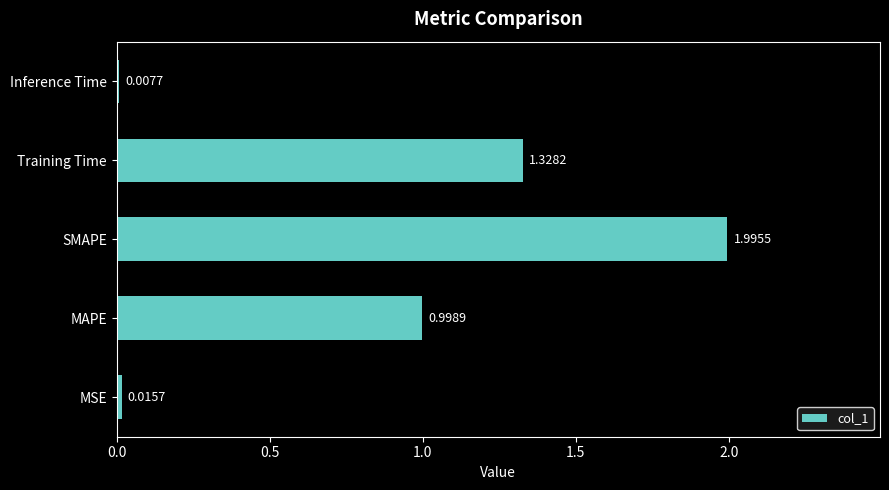

At which label is the value closest to 1?

MAPE